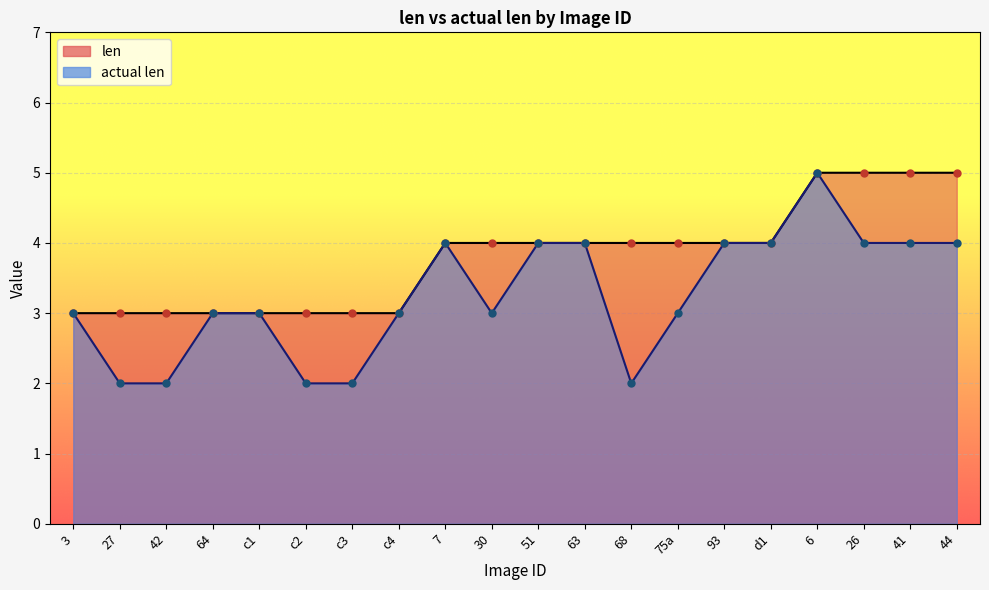

True or false: len has more than 0 points higher than both neighbors.

False